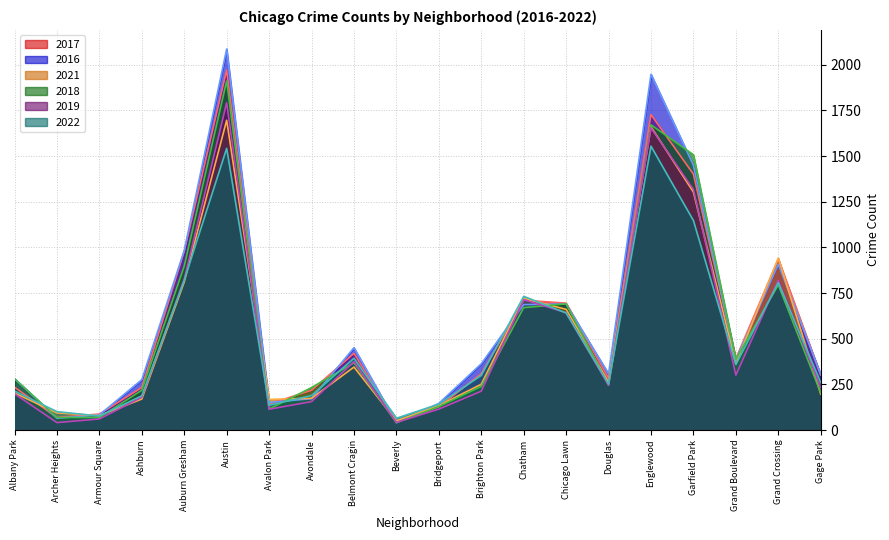

The 2021 series shows 148 at Archer Heights. True or false?

False